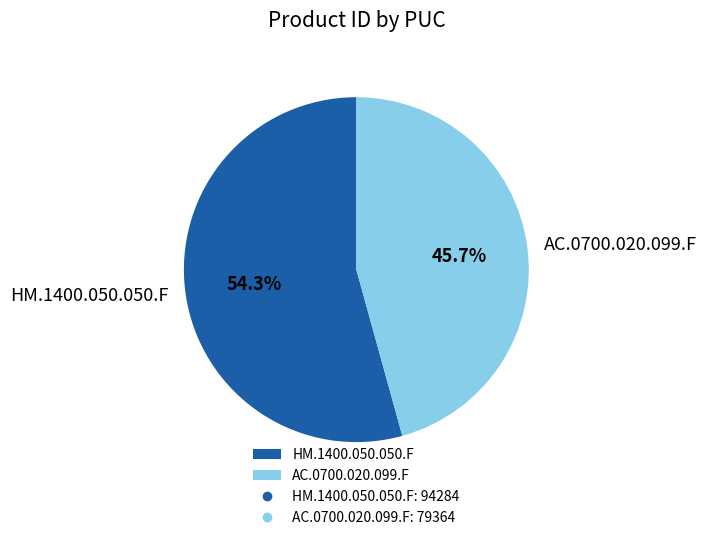

True or false: HM.1400.050.050.F accounts for 54% of the total.

True